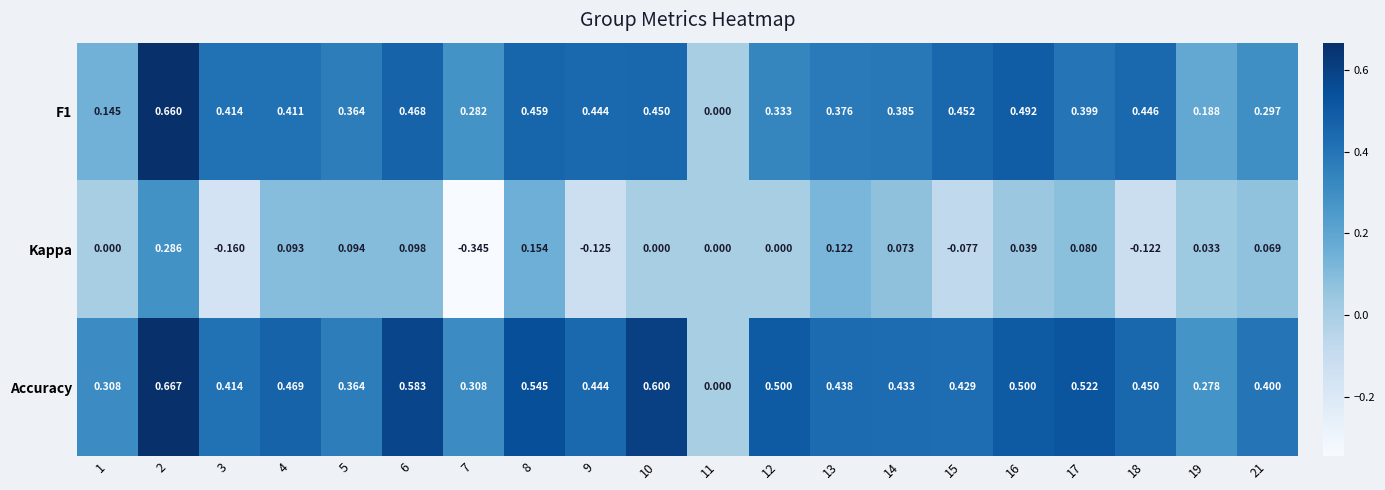

Which series has the largest range (max minus min)?

Accuracy